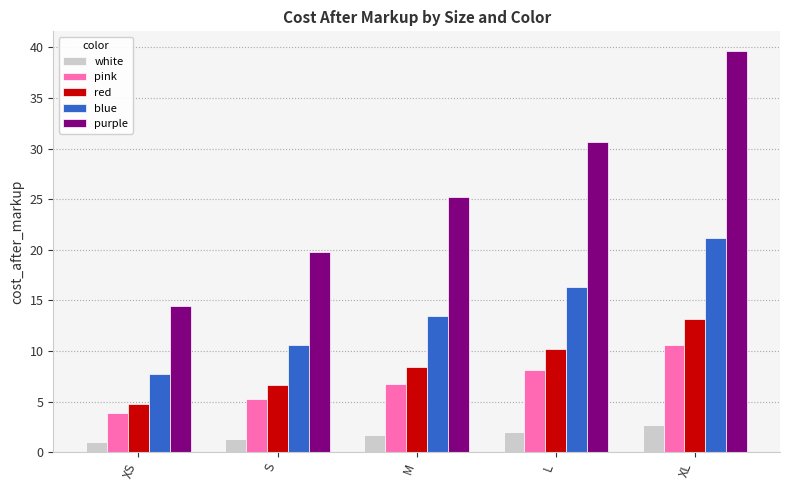

How many values in the blue series are below 13?

2